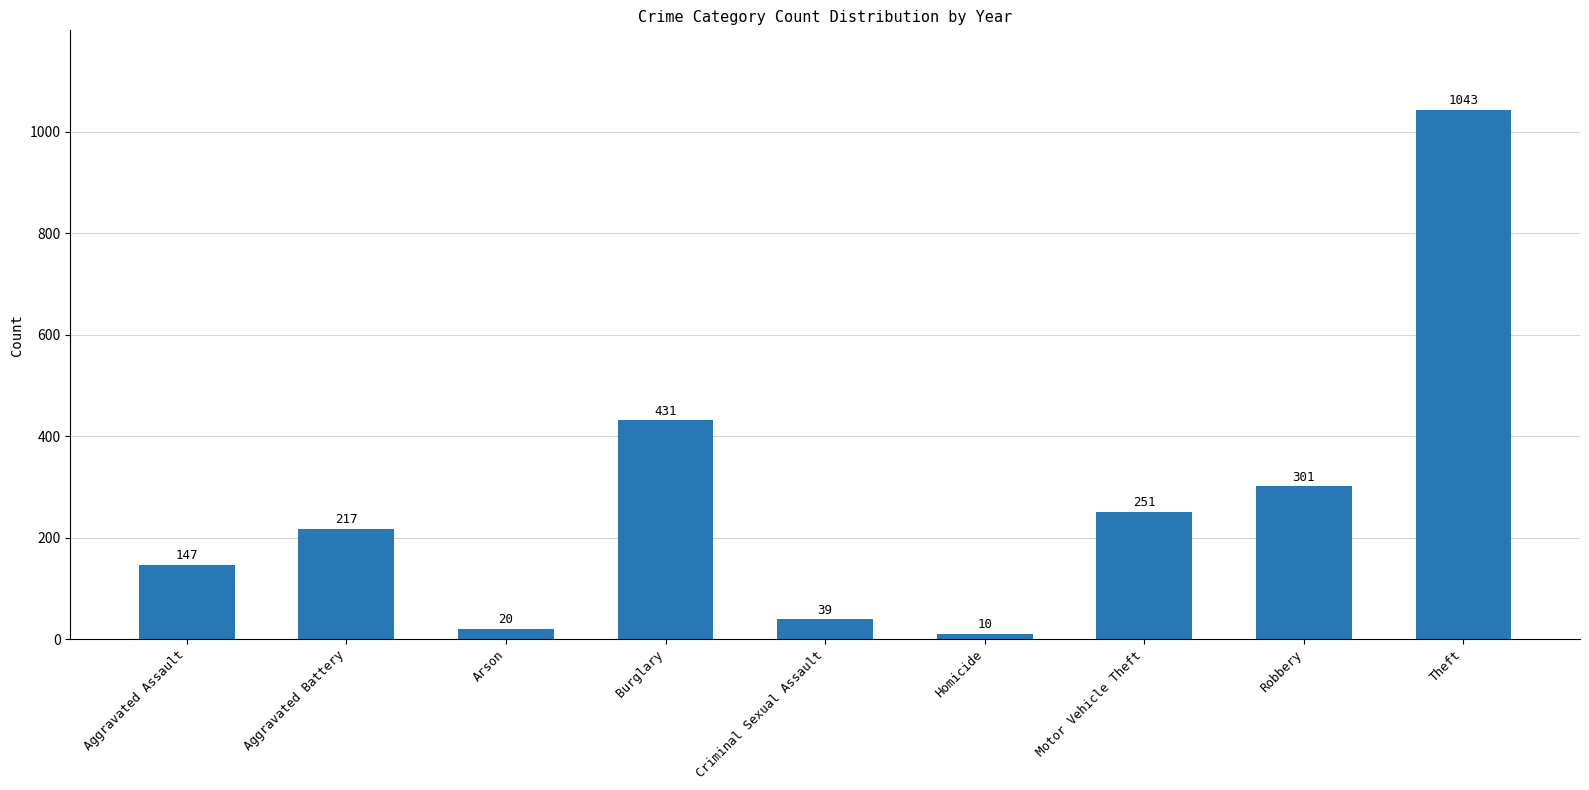

Rank the categories by value from highest to lowest.

Theft, Burglary, Robbery, Motor Vehicle Theft, Aggravated Battery, Aggravated Assault, Criminal Sexual Assault, Arson, Homicide